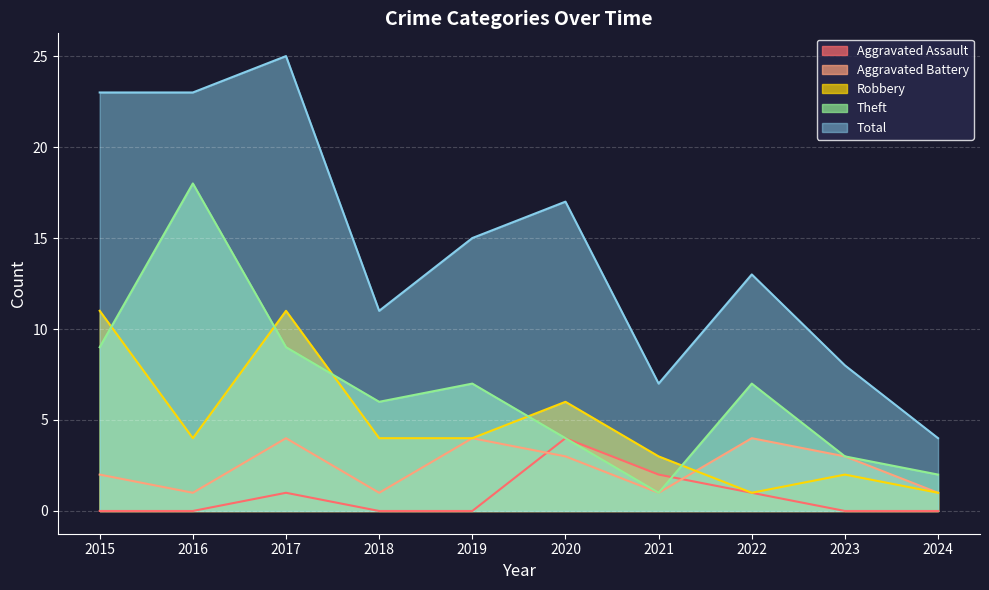

The value of Total at 2015 is 33. True or false?

False